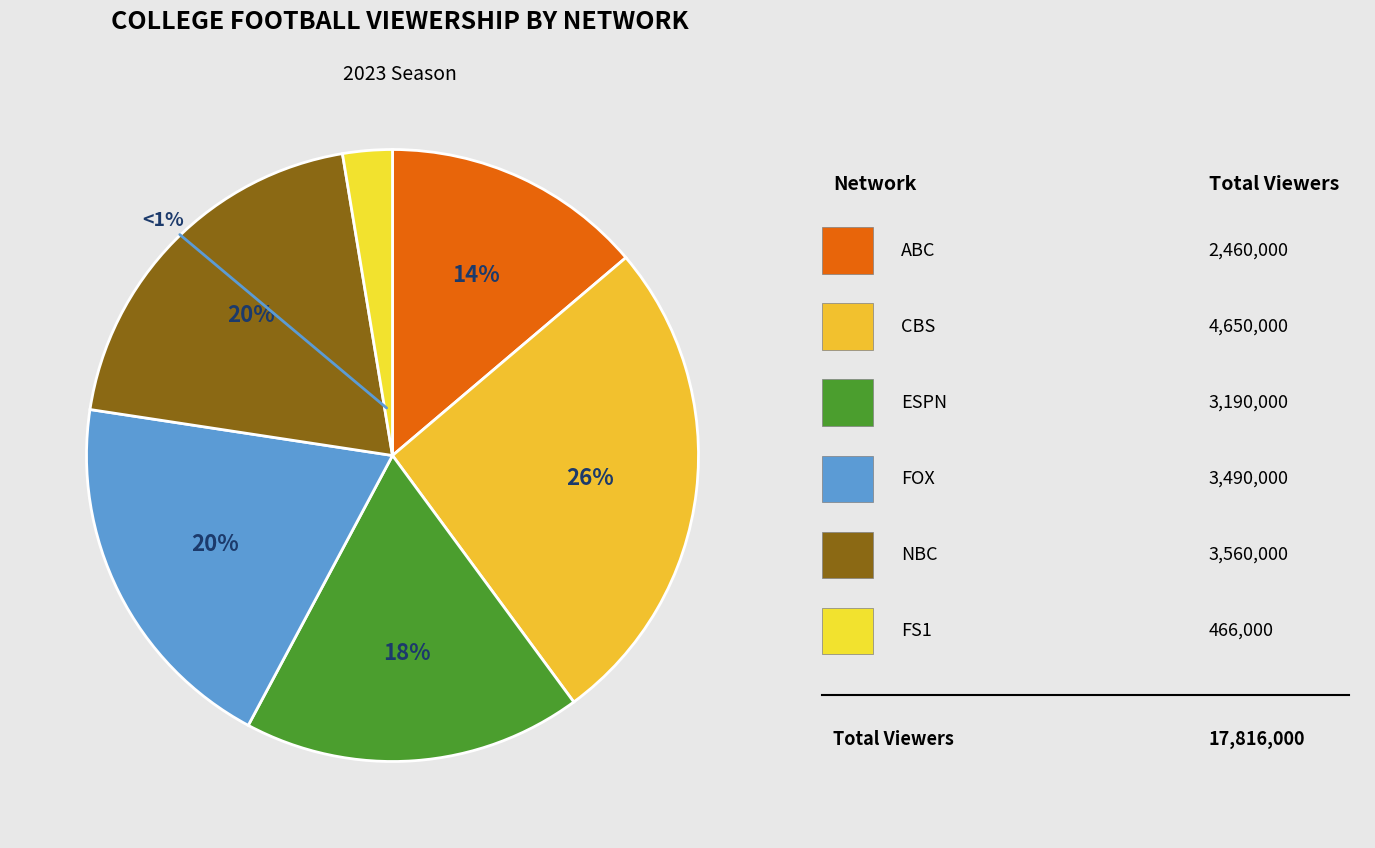

The CBS slice represents 26% of the pie. True or false?

True